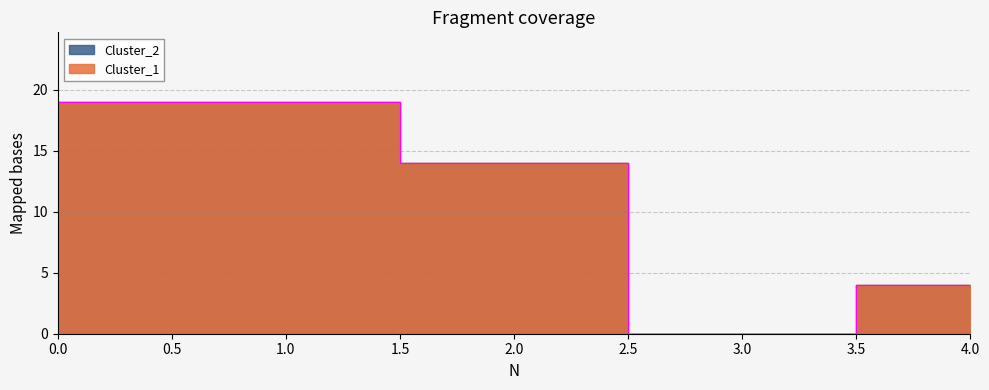

Rank the series at 1 from highest to lowest value.

Cluster_1, Cluster_2